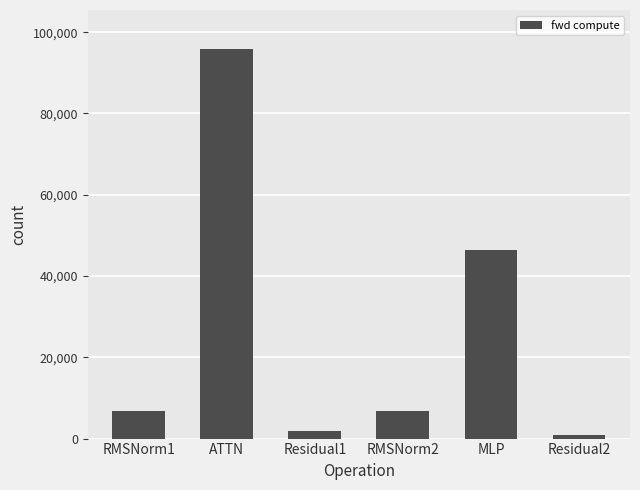

What is the change in value from RMSNorm1 to ATTN?

+89198.3